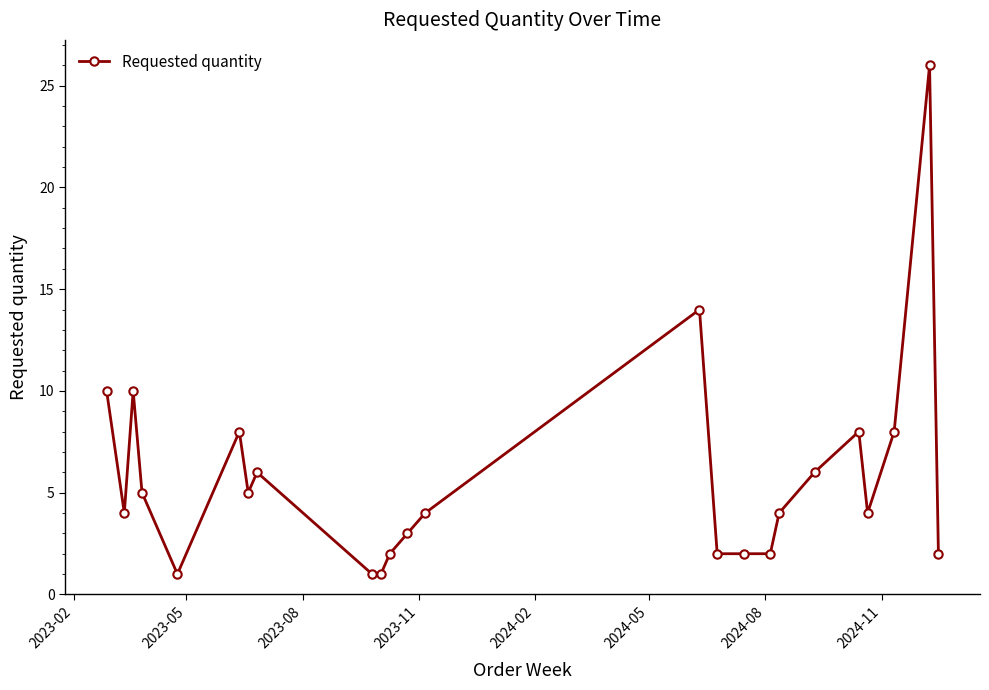

What is the greatest value displayed?

26